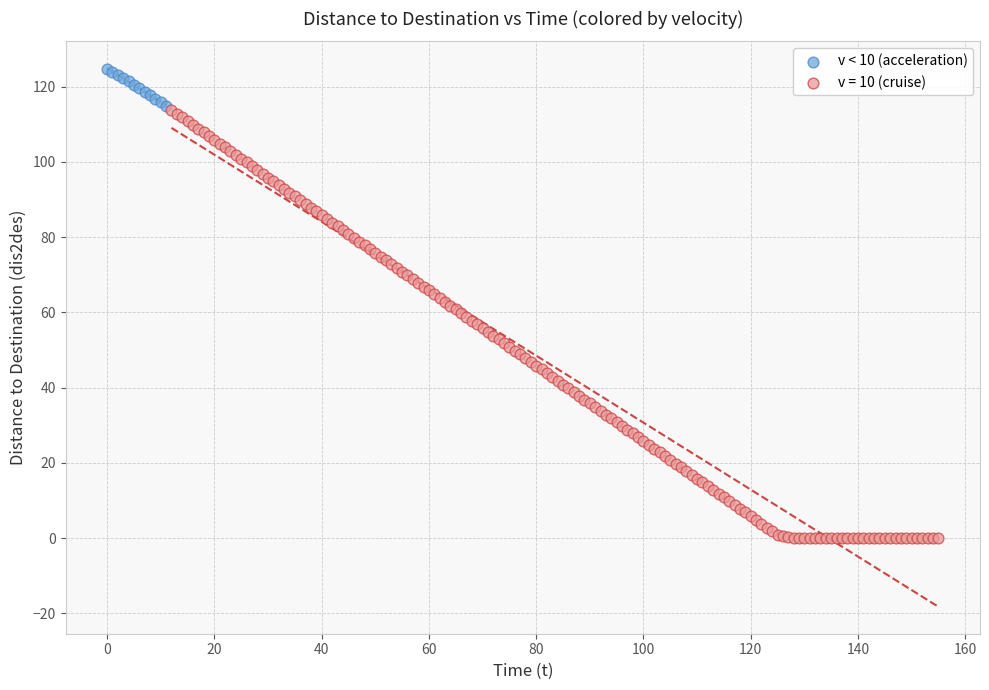

Which series reaches the maximum Y coordinate?

v < 10 (acceleration)